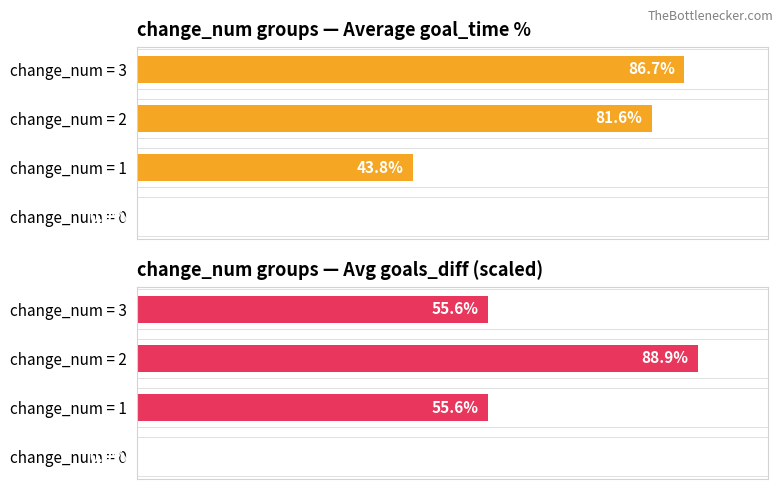

The value of Avg goals_diff scaled at 1 is 55.6. True or false?

True